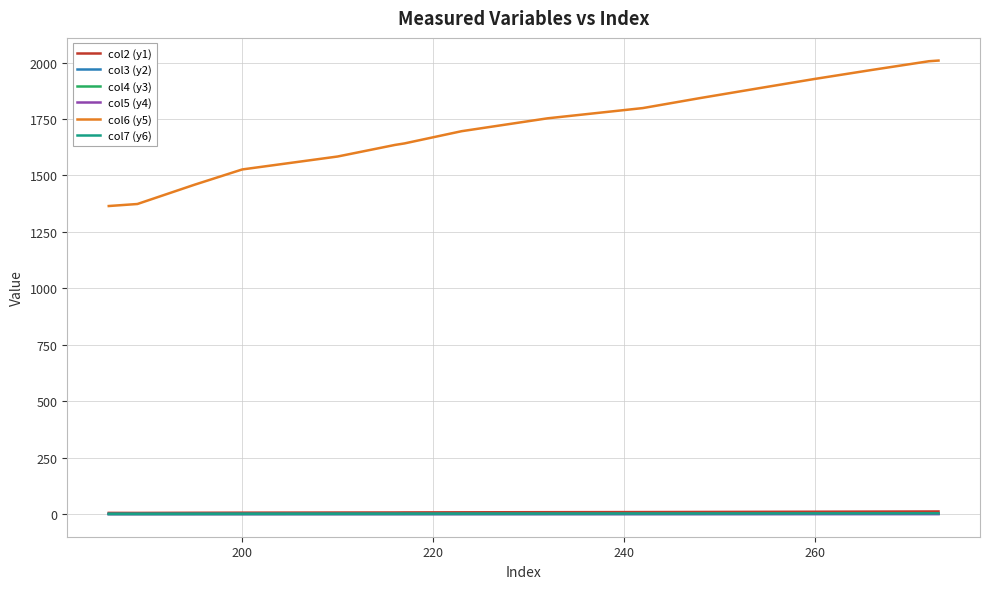

Which series has the largest range (max minus min)?

col6 (y5)